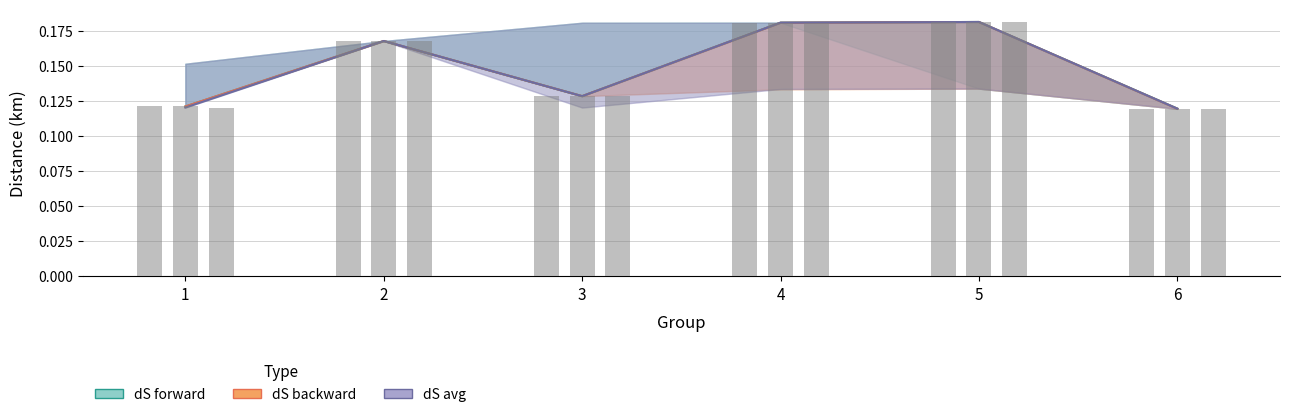

What are all the series names shown in the legend?

dS forward, dS backward, dS avg